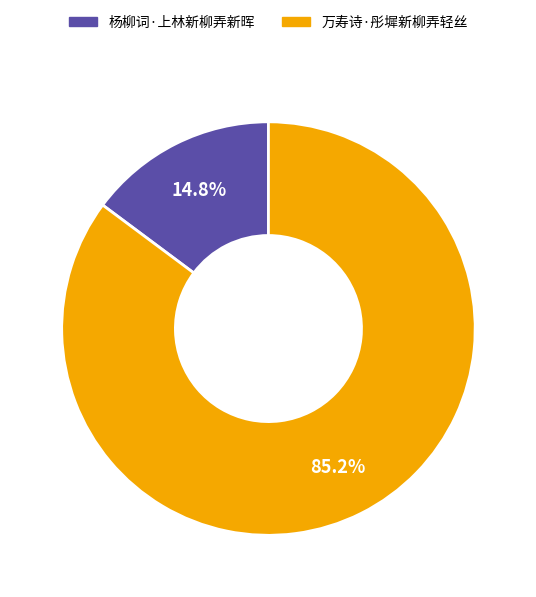

The 杨柳词·上林新柳弄新晖 slice represents 15% of the pie. True or false?

True